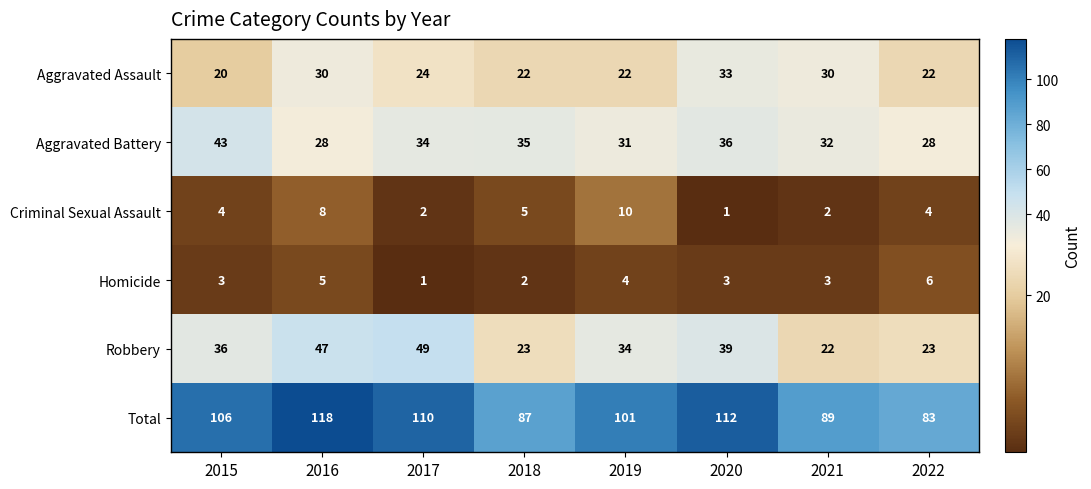

What is the sum of all Homicide values?

27